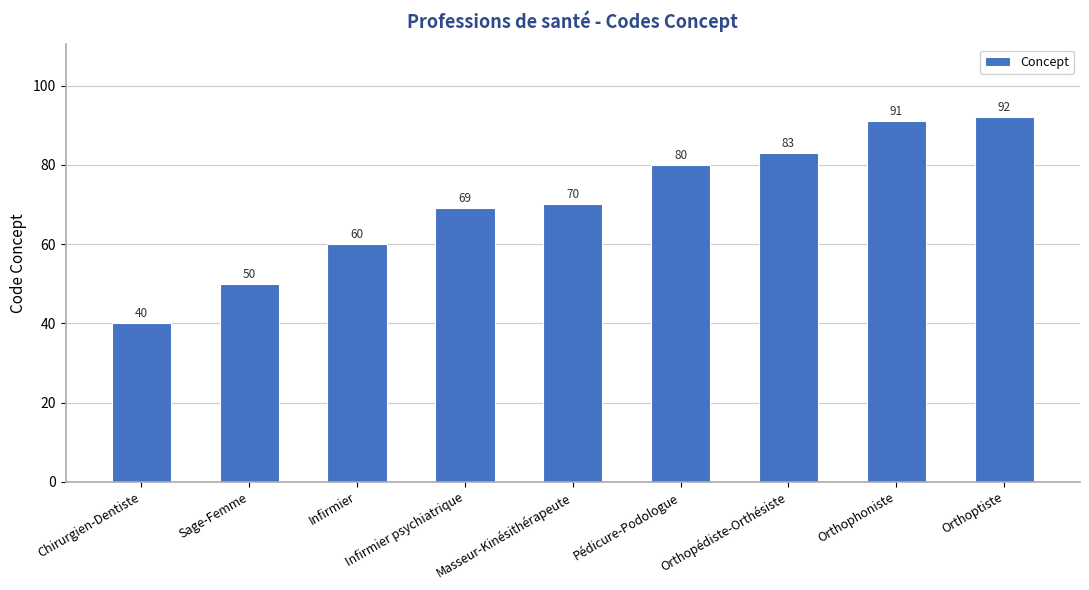

List the labels in order of value, smallest first.

Chirurgien-Dentiste, Sage-Femme, Infirmier, Infirmier psychiatrique, Masseur-Kinésithérapeute, Pédicure-Podologue, Orthopédiste-Orthésiste, Orthophoniste, Orthoptiste